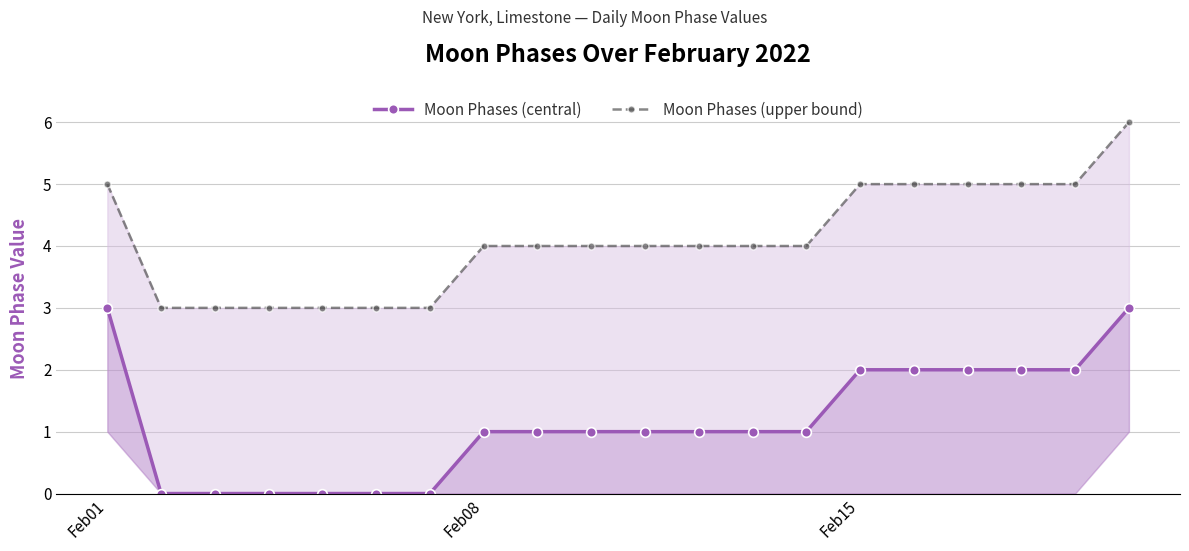

Where is Moon Phases (central) nearest to the value 1?

Feb08